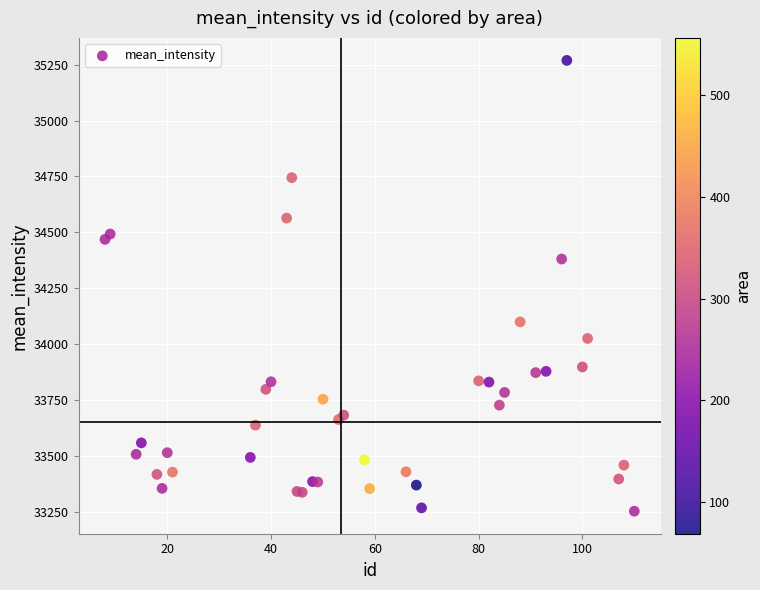

What Y value in the scatter plot is closest to 34261?

34380.9